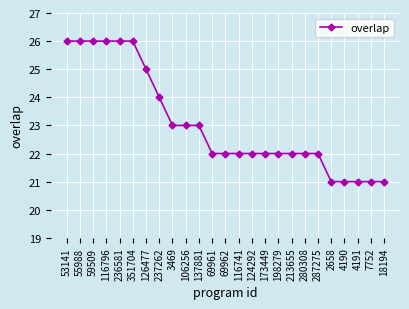

What is the greatest value displayed?

26